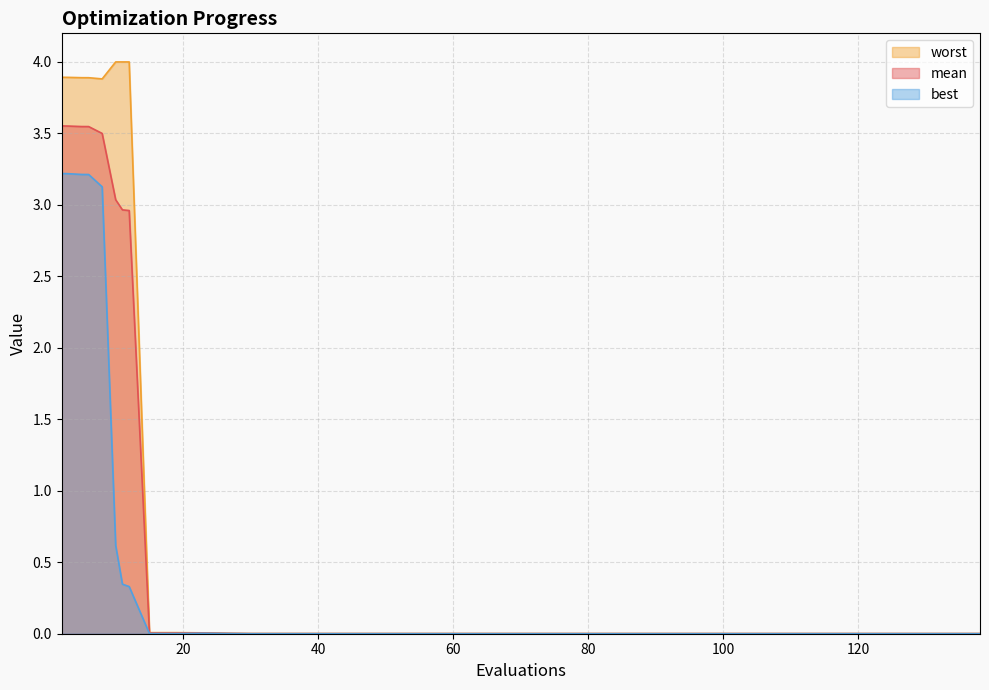

Where is the first local minimum for worst?

8